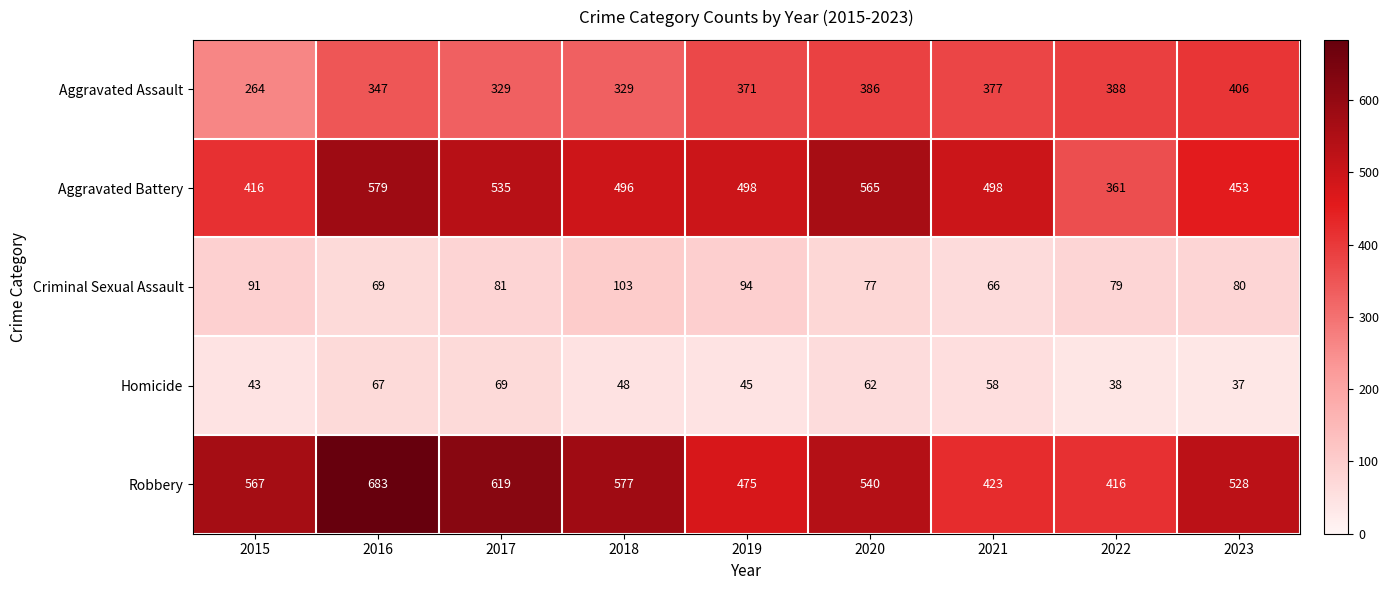

At which label does Robbery first exceed 540?

2015